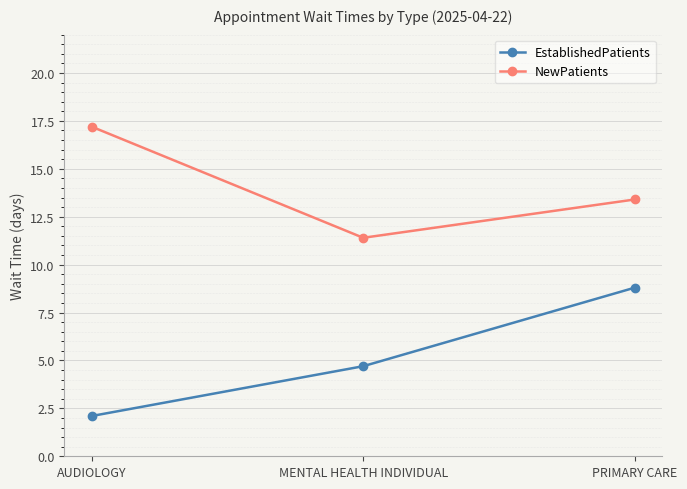

How many values in the EstablishedPatients series exceed 4?

2